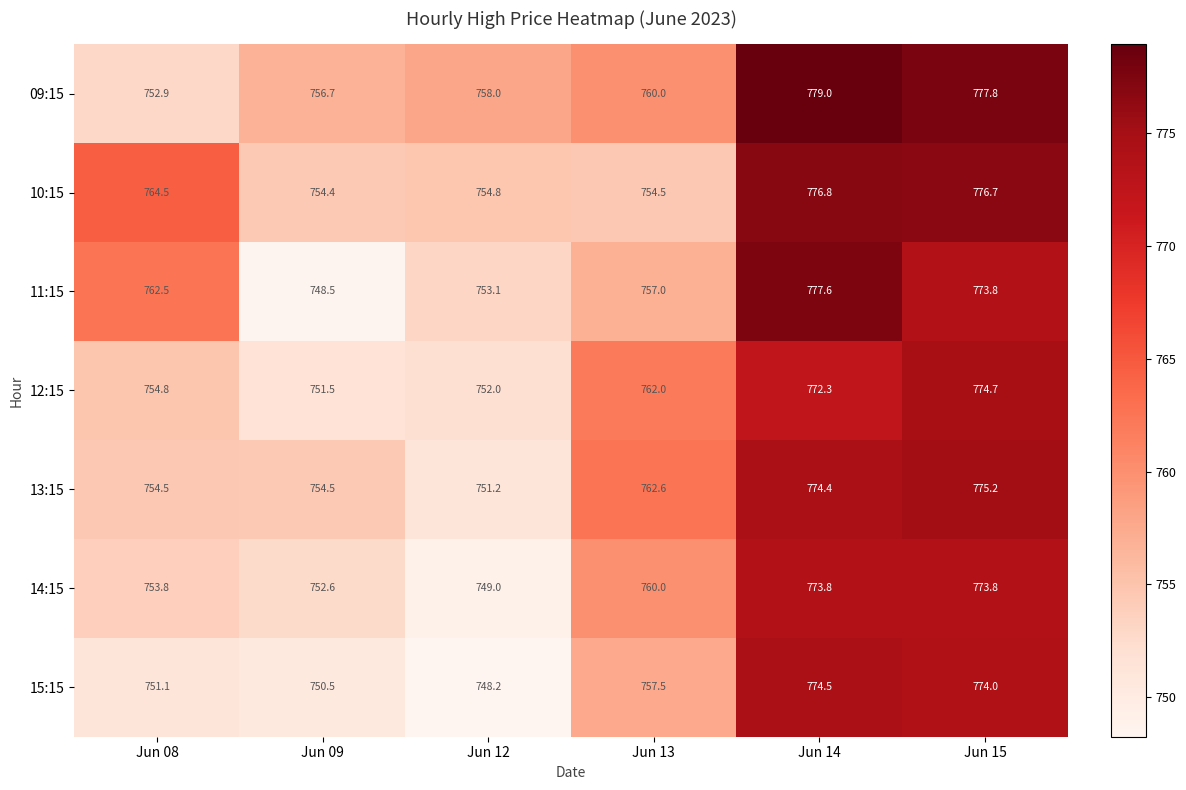

The 09:15 series shows 1140.3 at Jun 12. True or false?

False